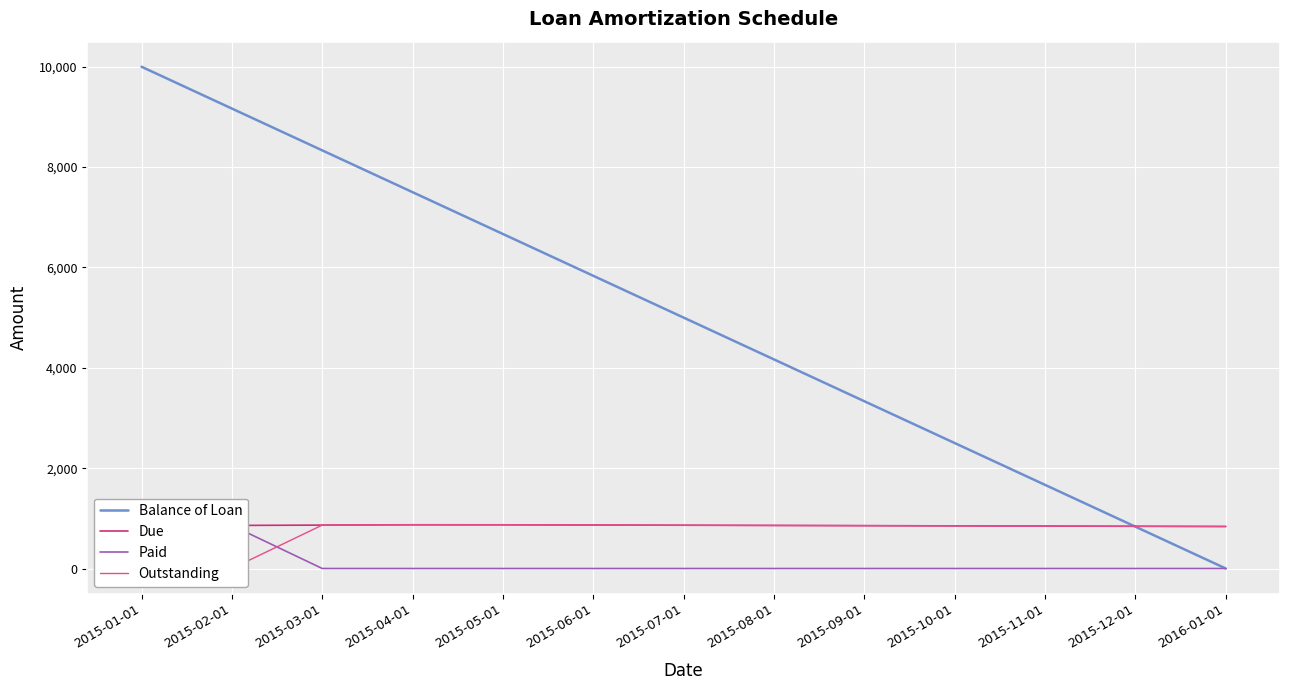

Where is Paid nearest to the value 429?

2015-01-01